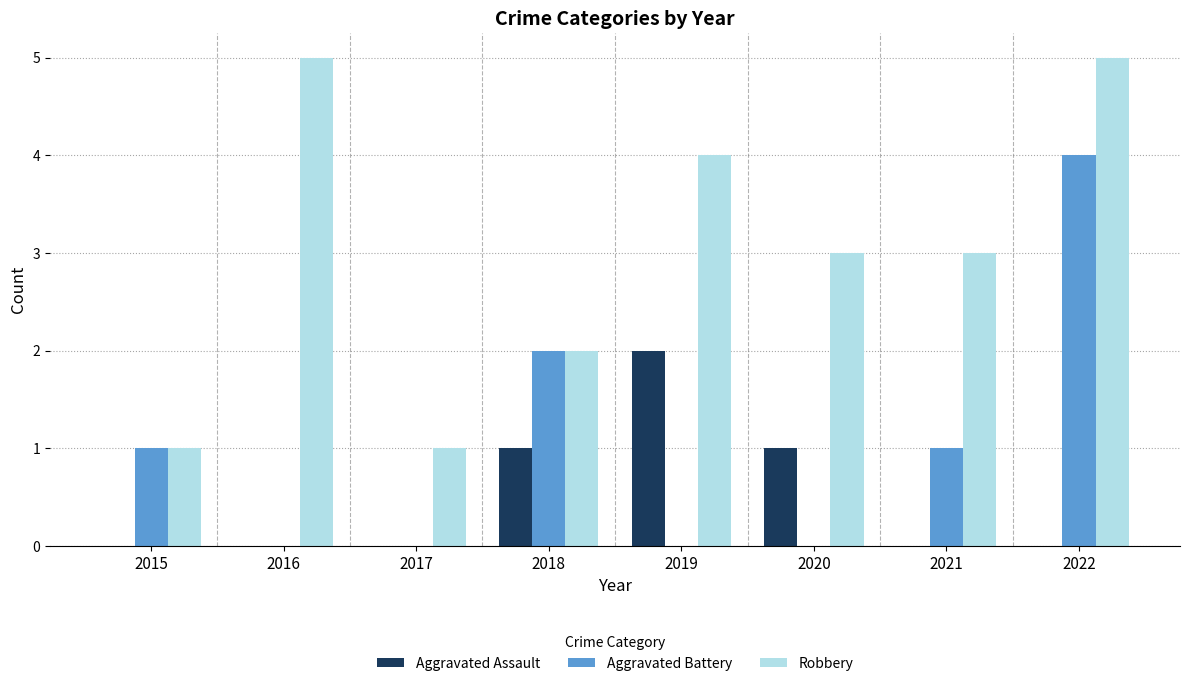

What is the total value across all series at 2020?

4